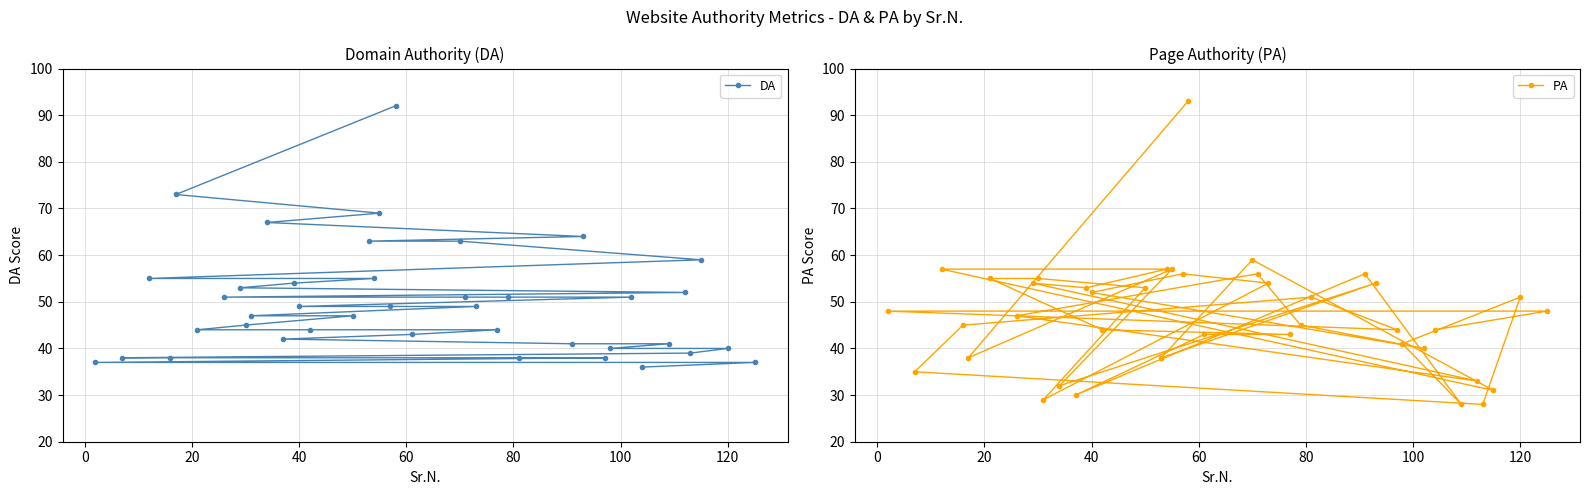

What is the minimum value for PA?

28